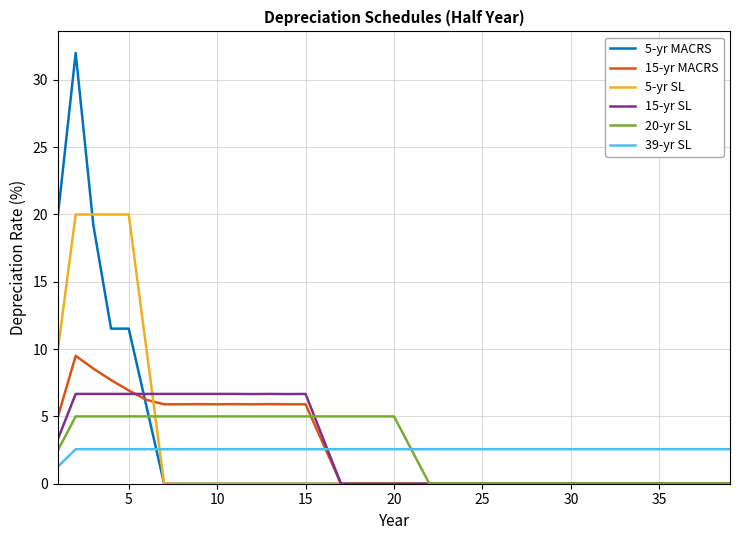

Is this an area chart (filled region under the line)?

No